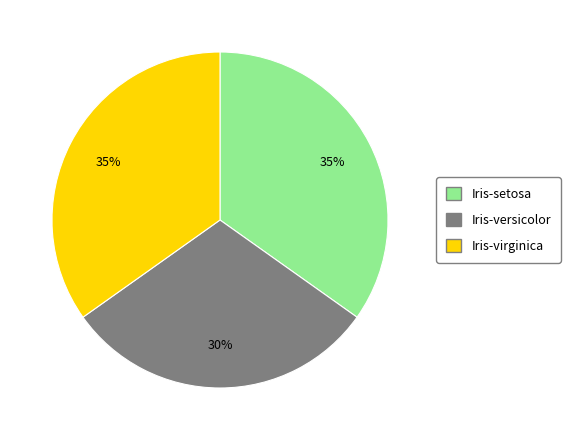

To the nearest percent, what portion does Iris-setosa represent?

35%